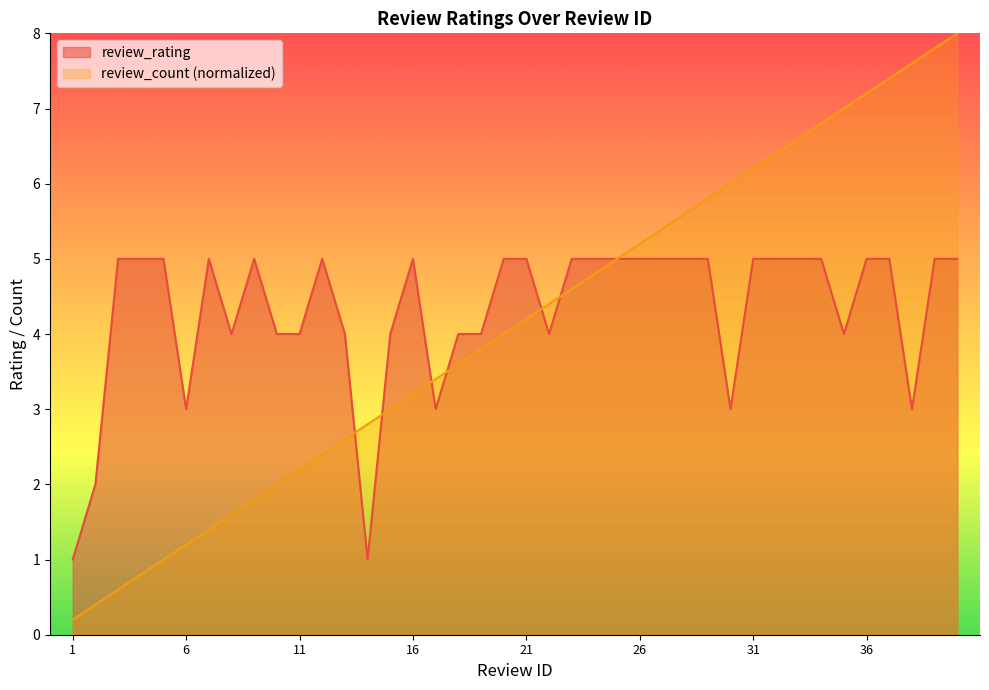

What is the value of the review_rating point at the 35th from the left?

4.0